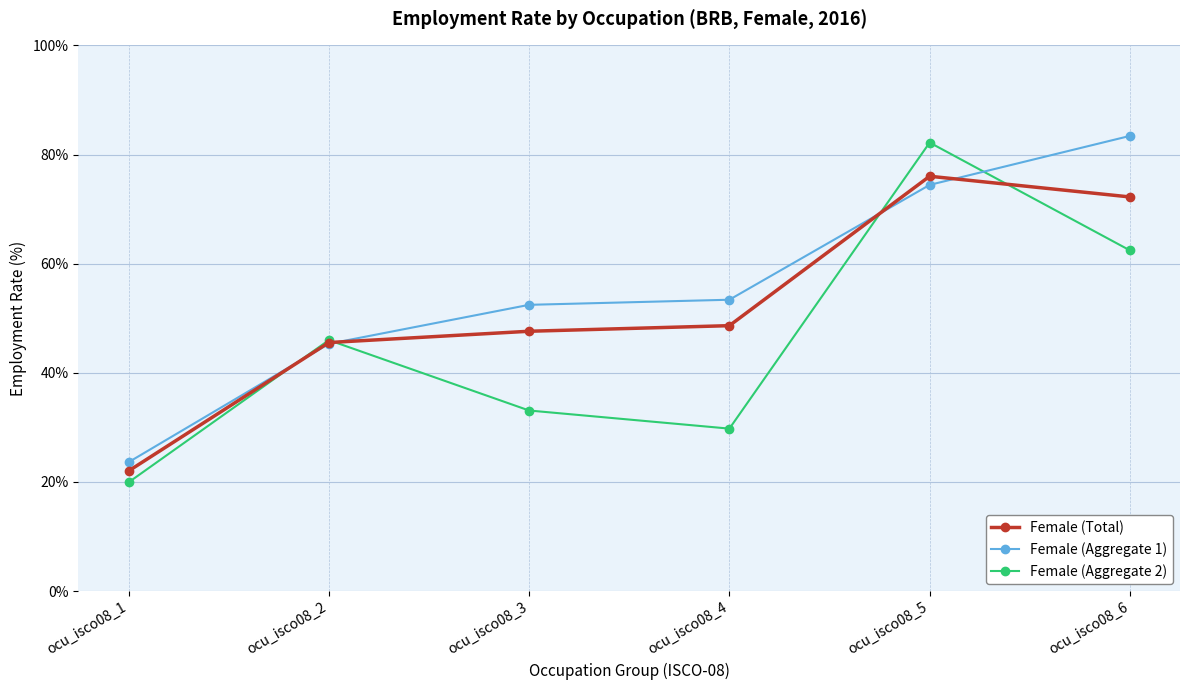

How many data points in Female (Aggregate 1) are above 53?

3